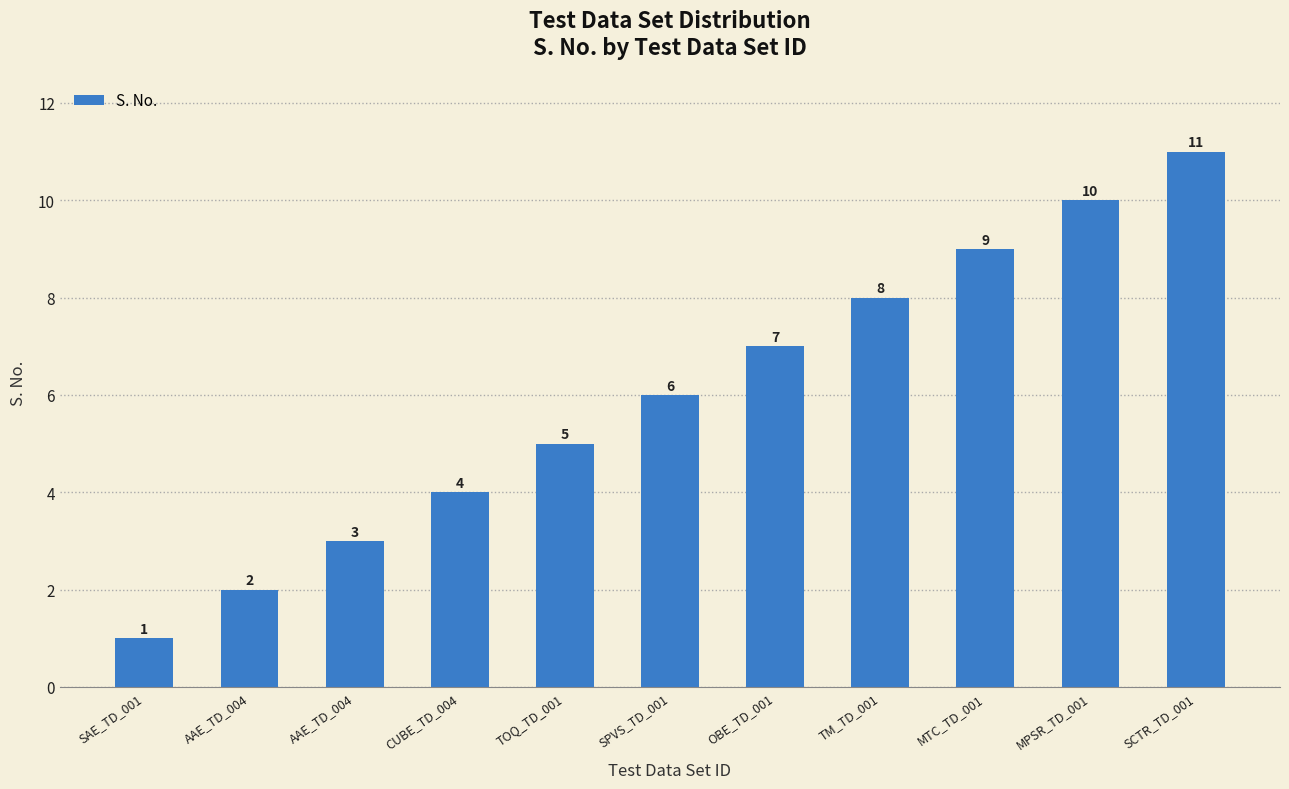

What is the label of the 9th bar from the right?

AAE_TD_004